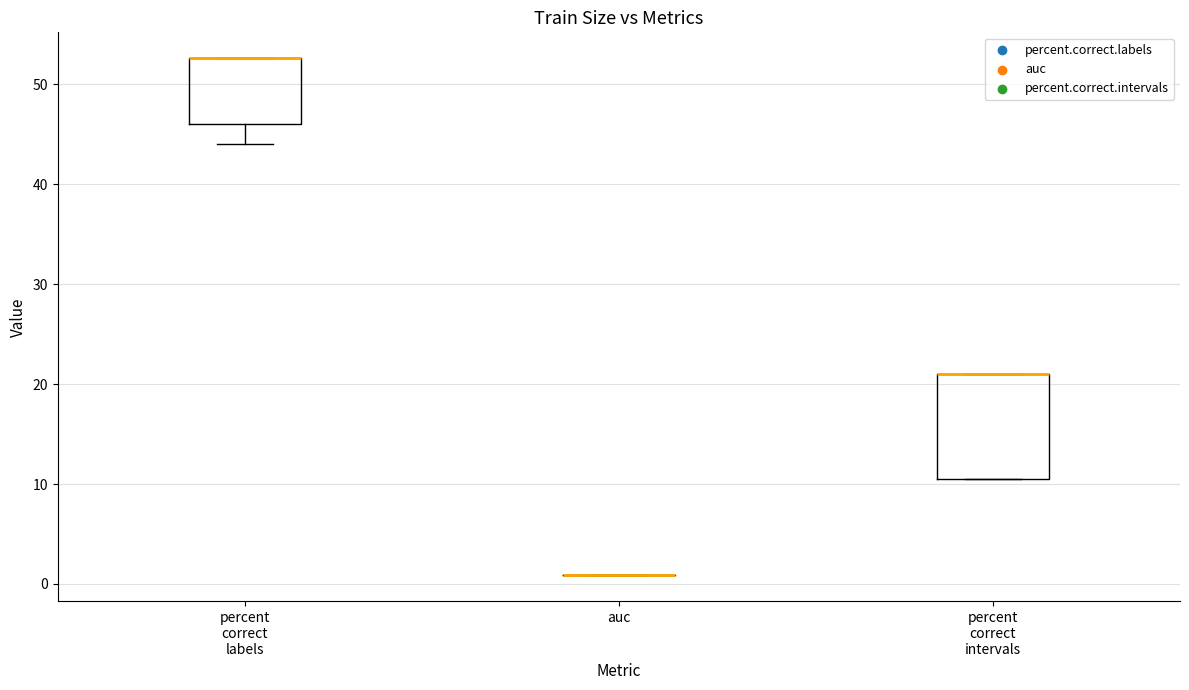

Reading left to right, transcribe this box plot: for each box, give where its median line is, the range the box spans, and where its two whiskers end, as read against the y-axis. The values are not printed on the chart, so give them approximately, as read against the axis.

percent correct labels: median 53 (drawn on the box's upper edge), box 46 to 53, whiskers 44 to 53
auc: box collapsed to a line at 1, whiskers 1 to 1
percent correct intervals: median 21 (drawn on the box's upper edge), box 11 to 21, whiskers 11 to 21